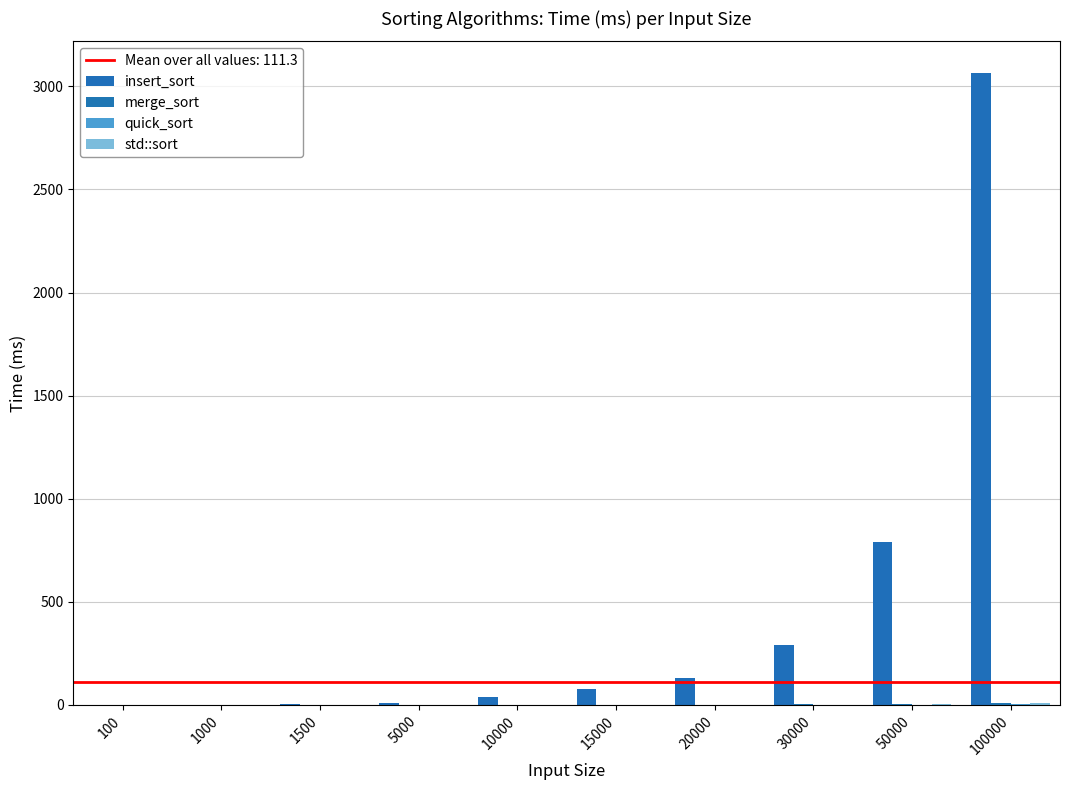

What is the difference between the maximum and second lowest values in the quick_sort series?

3.7